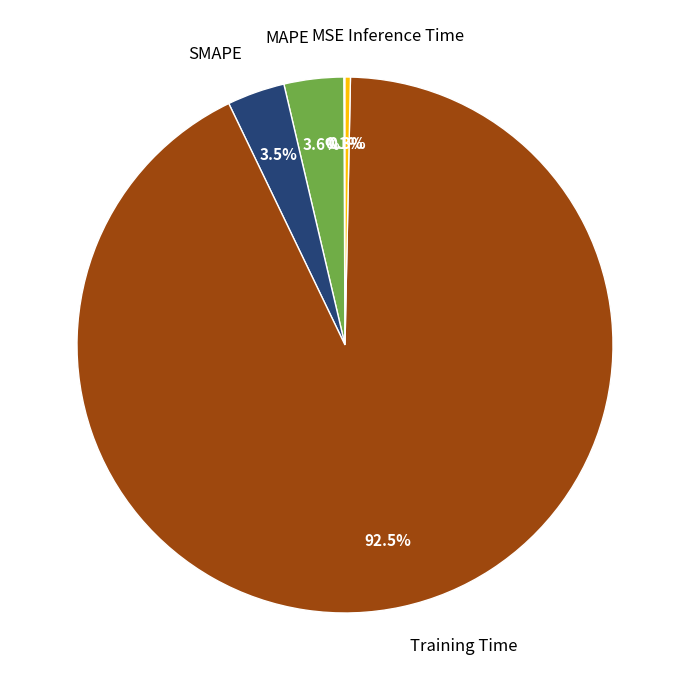

Which category has the biggest portion of the pie?

Training Time